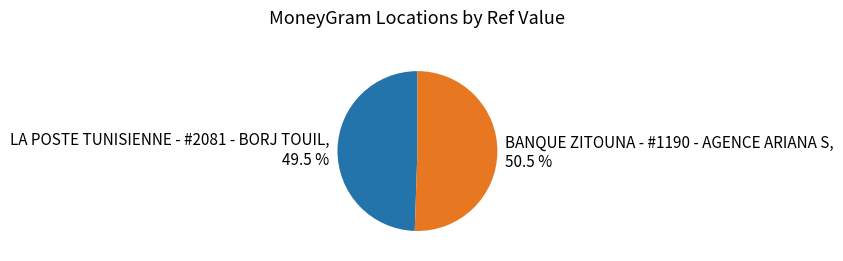

Which has a higher value, BANQUE ZITOUNA - #1190 - AGENCE ARIANA S or LA POSTE TUNISIENNE - #2081 - BORJ TOUIL?

BANQUE ZITOUNA - #1190 - AGENCE ARIANA S